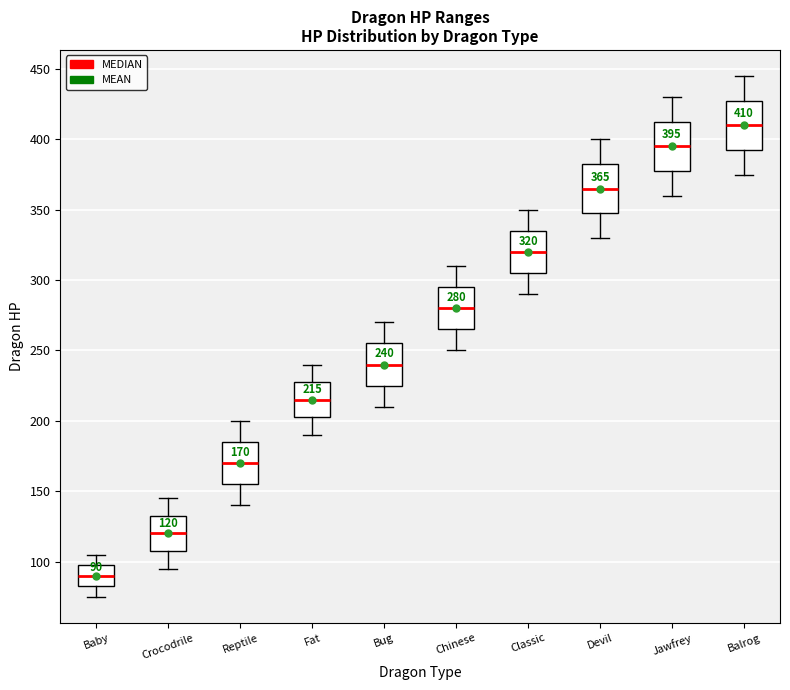

Which box has the highest median line?

Balrog